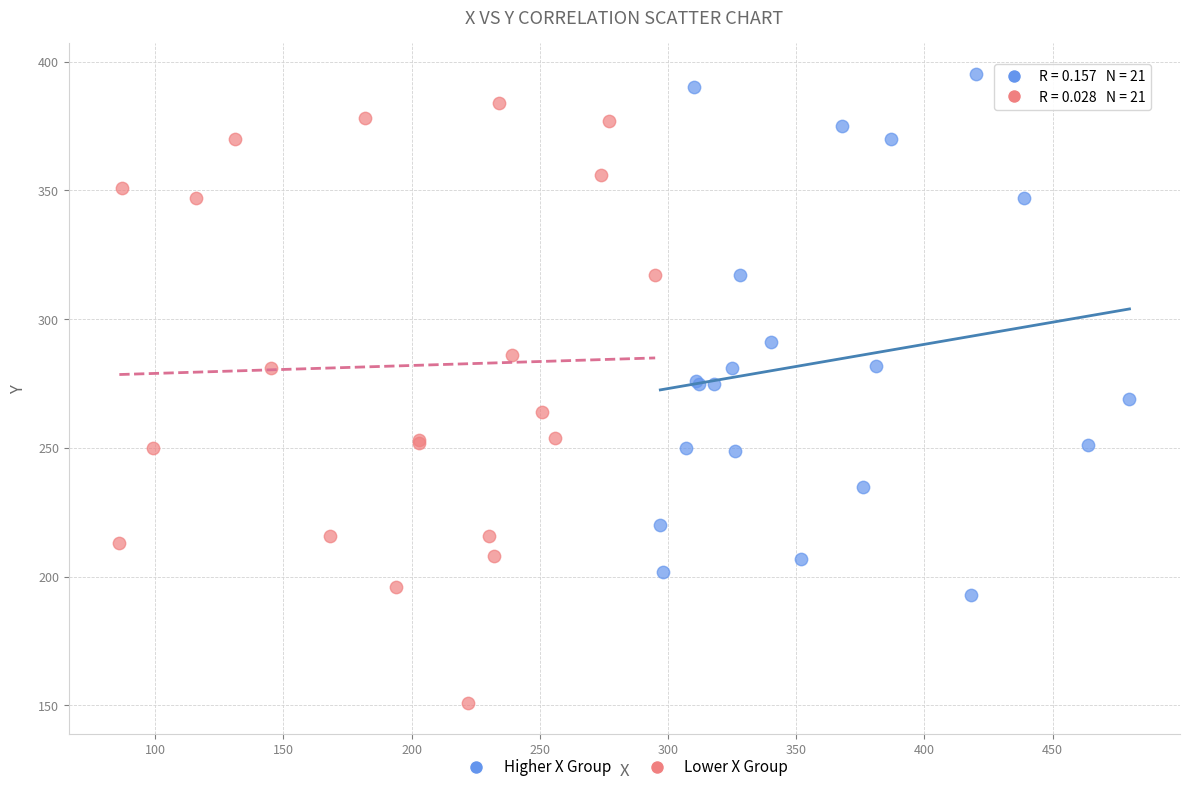

Which series reaches the maximum Y coordinate?

Higher X Group